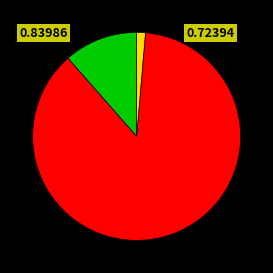

Is there any slice that represents more than half of the pie?

Yes